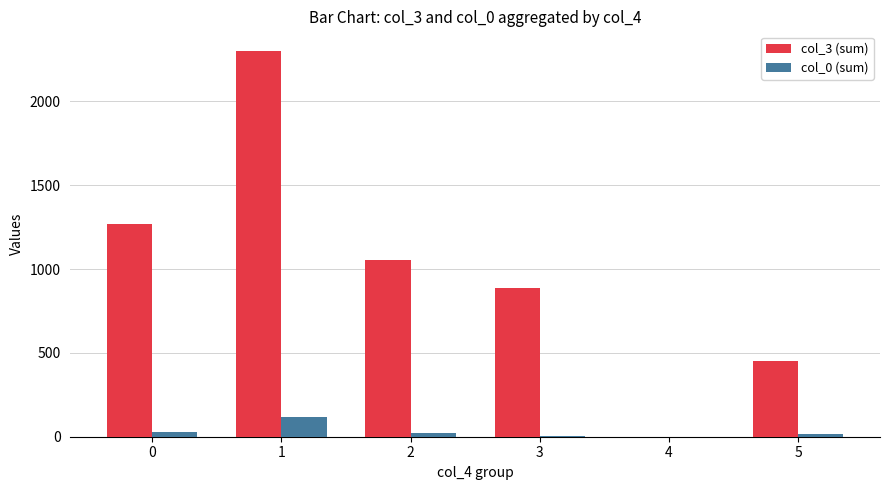

Is the value of col_0 (sum) at 1 greater than the value of col_3 (sum) at 0?

No